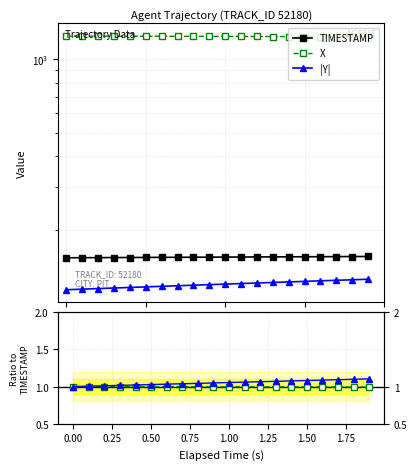

What is the minimum value shown in the chart?

1.0